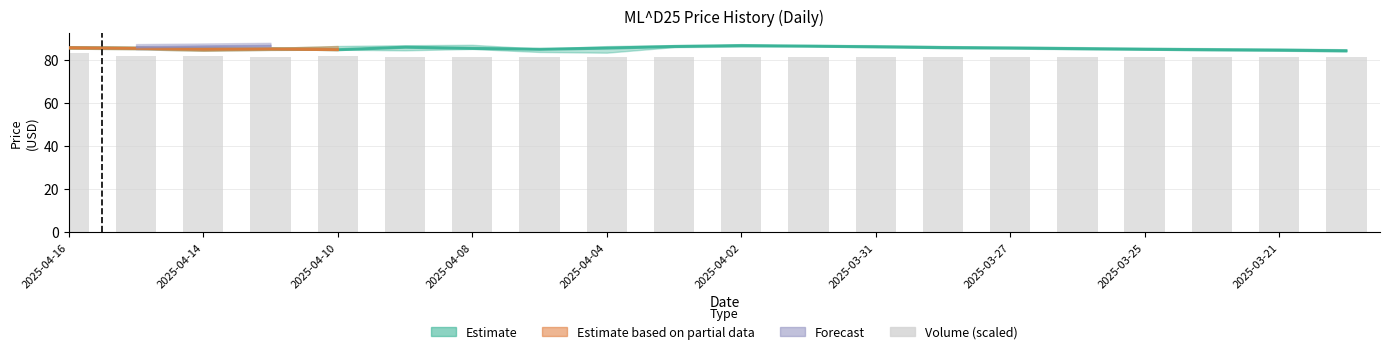

What is the value of the 16th bar from the left?

81.5